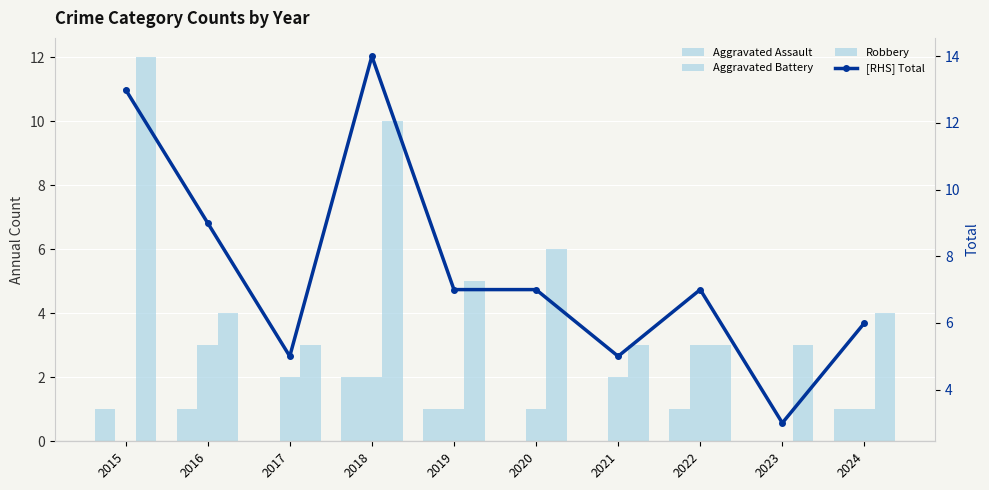

Which series changed the most between 2015 and 2021?

Robbery